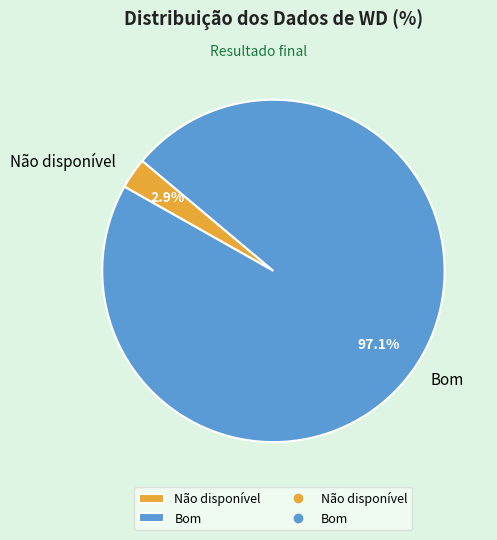

What percentage is NOT represented by Bom?

2.9%